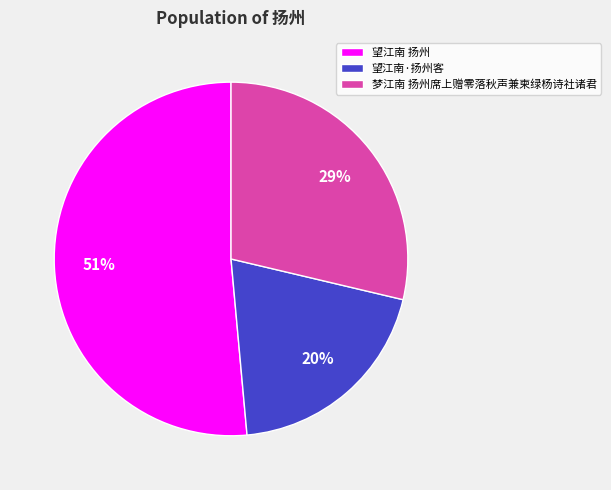

To the nearest percent, what is the average slice percentage?

33%